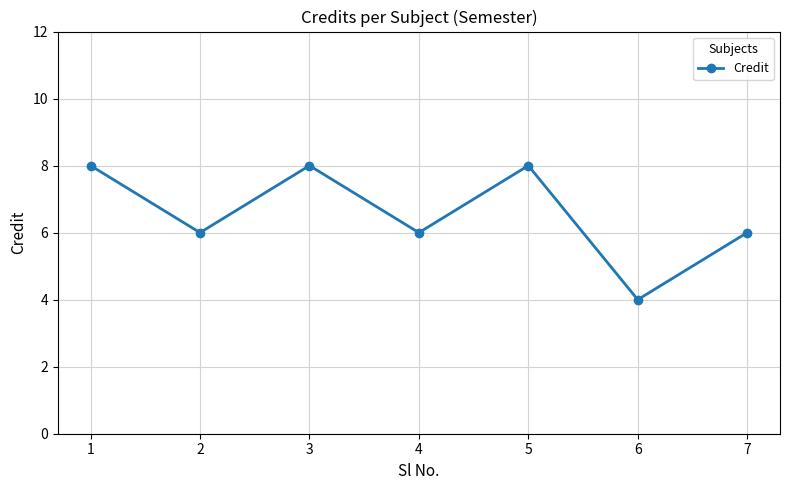

Where does the data first go above 6?

1